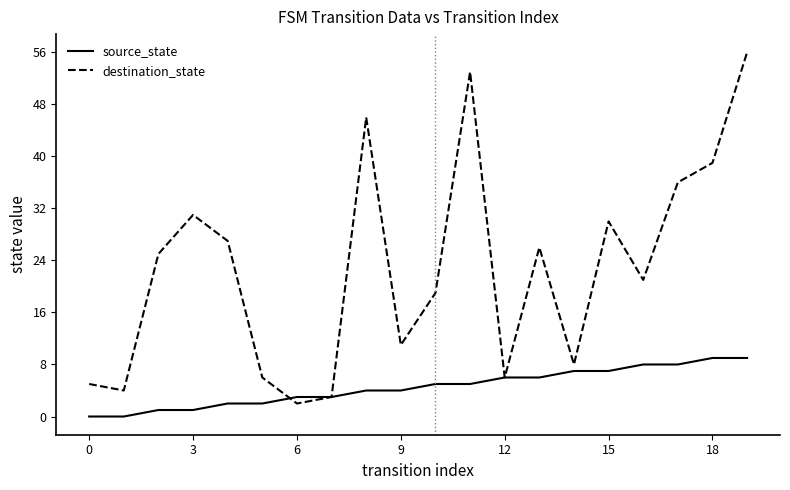

What is the highest value of the destination_state series?

56